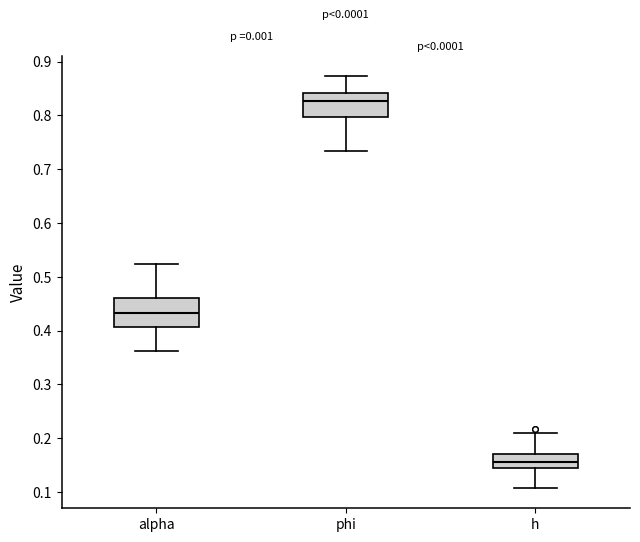

Reading left to right, transcribe this box plot: for each box, give where its median line is, the range the box spans, and where its two whiskers end, as read against the y-axis. The values are not printed on the chart, so give them approximately, as read against the axis.

alpha: median 0.43, box 0.41 to 0.46, whiskers 0.36 to 0.52
phi: median 0.83, box 0.80 to 0.84, whiskers 0.73 to 0.87
h: median 0.16, box 0.14 to 0.17, whiskers 0.11 to 0.21